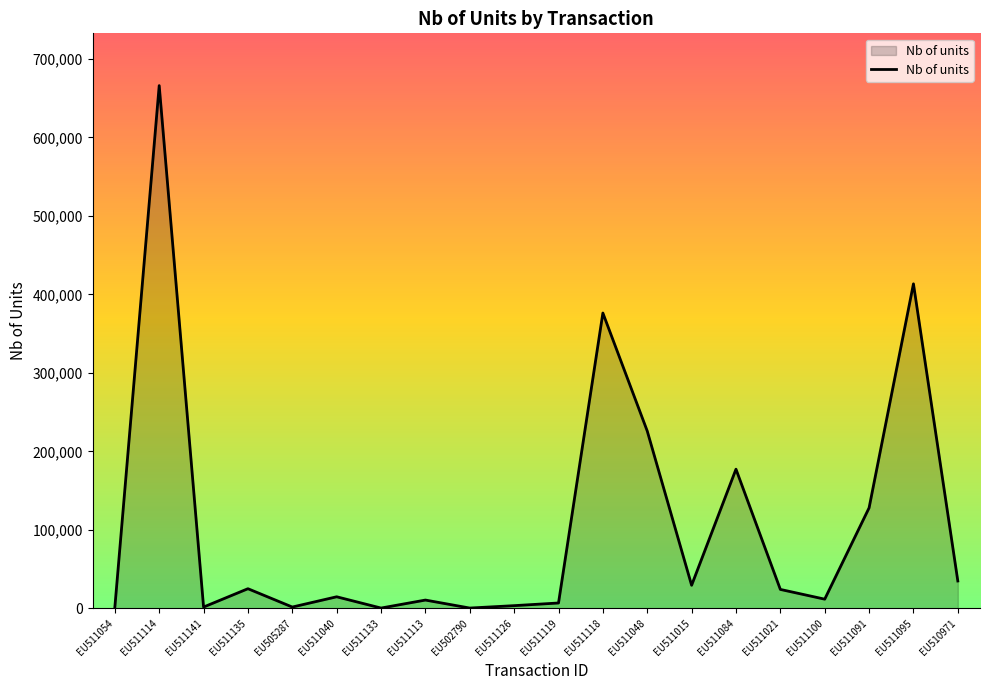

True or false: the data shows 693242 at EU511095.

False